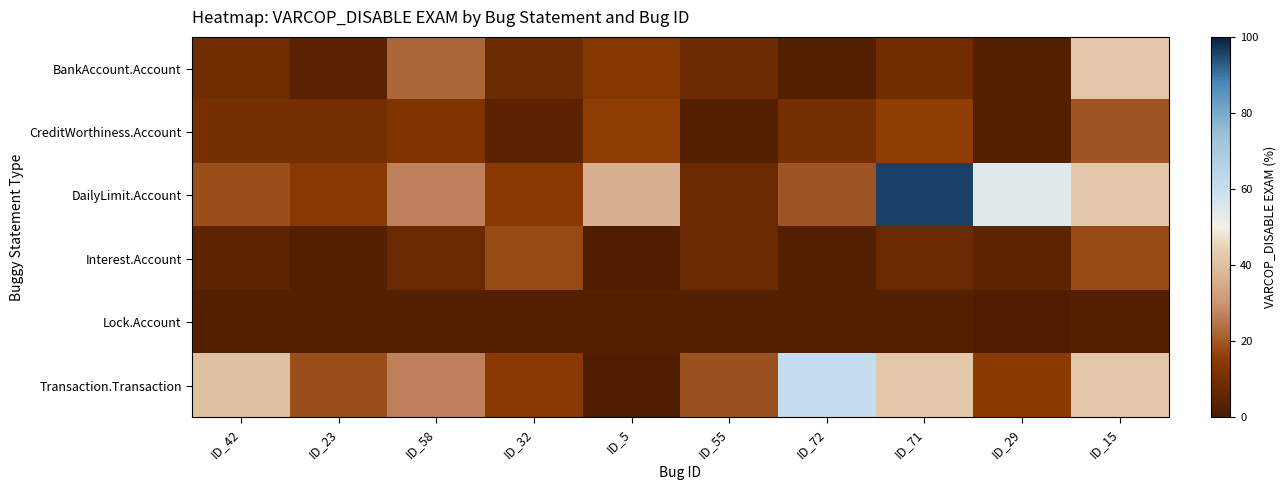

Reading right to left, what are all the values shown in this chart?

BankAccount.Account: ID_15=42.1	ID_29=2.6	ID_71=9.2	ID_72=2.6	ID_55=7.9	ID_5=13.9	ID_32=7.9	ID_58=22.4	ID_23=3.9	ID_42=8.9
CreditWorthiness.Account: ID_15=19.7	ID_29=2.5	ID_71=15.8	ID_72=10.5	ID_55=2.5	ID_5=15.8	ID_32=3.9	ID_58=12.7	ID_23=10.5	ID_42=10.5
DailyLimit.Account: ID_15=42.1	ID_29=54.4	ID_71=96.1	ID_72=19.7	ID_55=7.6	ID_5=36.7	ID_32=14.5	ID_58=26.6	ID_23=14.5	ID_42=18.4
Interest.Account: ID_15=17.7	ID_29=5.1	ID_71=7.6	ID_72=2.6	ID_55=7.6	ID_5=1.3	ID_32=17.7	ID_58=7.6	ID_23=2.6	ID_42=5.1
Lock.Account: ID_15=2.5	ID_29=1.3	ID_71=2.6	ID_72=2.6	ID_55=2.5	ID_5=2.5	ID_32=2.6	ID_58=2.5	ID_23=2.6	ID_42=2.5
Transaction.Transaction: ID_15=42.1	ID_29=15.2	ID_71=42.1	ID_72=60.8	ID_55=19.0	ID_5=1.3	ID_32=14.5	ID_58=26.6	ID_23=18.4	ID_42=40.5